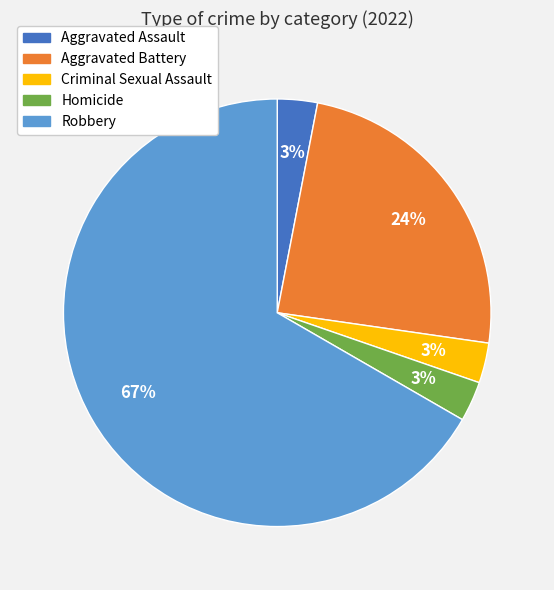

Is the sum of Robbery and Aggravated Battery greater than half?

Yes